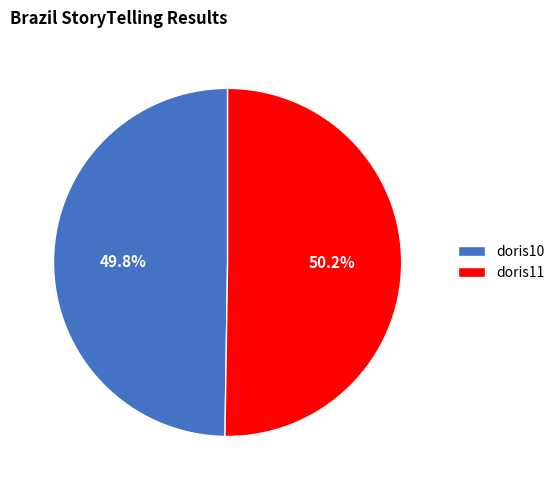

What is the ratio of the value at doris10 to the value at doris11?

1.0